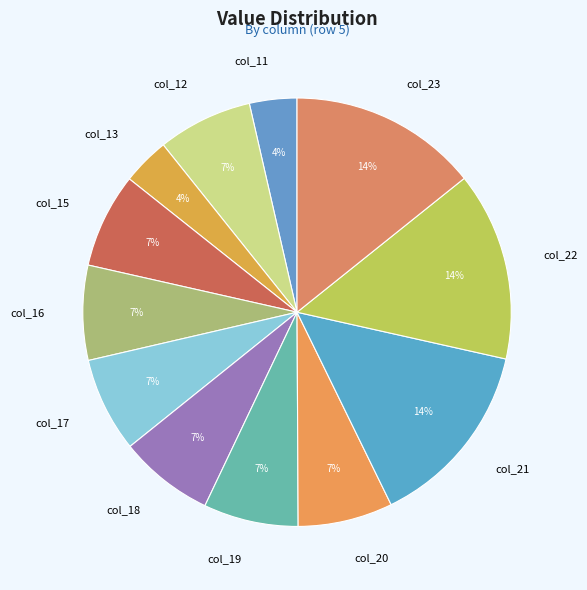

What is the ratio of the value at col_15 to the value at col_23?

0.5